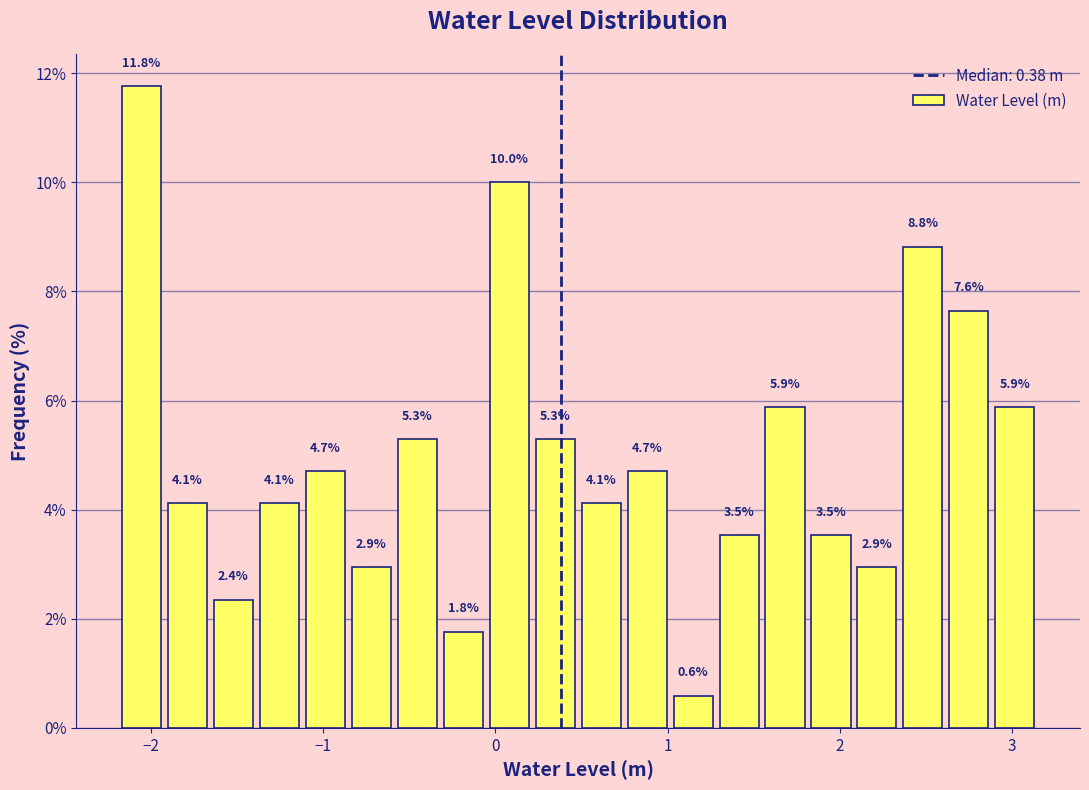

Read against the x-axis, roughly where is the centre of the tallest bar?

-2.1